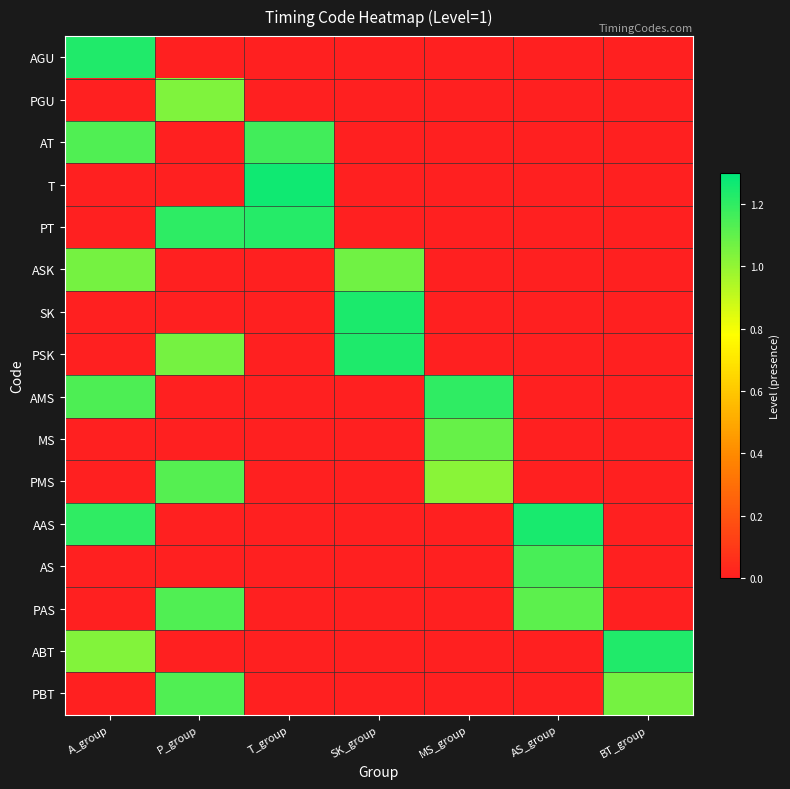

Reading left to right, list all the values displayed in this chart.

AGU: A_group=1.2	P_group=0.0	T_group=0.0	SK_group=0.0	MS_group=0.0	AS_group=0.0	BT_group=0.0
PGU: A_group=0.0	P_group=1.0	T_group=0.0	SK_group=0.0	MS_group=0.0	AS_group=0.0	BT_group=0.0
AT: A_group=1.1	P_group=0.0	T_group=1.2	SK_group=0.0	MS_group=0.0	AS_group=0.0	BT_group=0.0
T: A_group=0.0	P_group=0.0	T_group=1.3	SK_group=0.0	MS_group=0.0	AS_group=0.0	BT_group=0.0
PT: A_group=0.0	P_group=1.2	T_group=1.2	SK_group=0.0	MS_group=0.0	AS_group=0.0	BT_group=0.0
ASK: A_group=1.1	P_group=0.0	T_group=0.0	SK_group=1.1	MS_group=0.0	AS_group=0.0	BT_group=0.0
SK: A_group=0.0	P_group=0.0	T_group=0.0	SK_group=1.2	MS_group=0.0	AS_group=0.0	BT_group=0.0
PSK: A_group=0.0	P_group=1.1	T_group=0.0	SK_group=1.2	MS_group=0.0	AS_group=0.0	BT_group=0.0
AMS: A_group=1.1	P_group=0.0	T_group=0.0	SK_group=0.0	MS_group=1.2	AS_group=0.0	BT_group=0.0
MS: A_group=0.0	P_group=0.0	T_group=0.0	SK_group=0.0	MS_group=1.1	AS_group=0.0	BT_group=0.0
PMS: A_group=0.0	P_group=1.1	T_group=0.0	SK_group=0.0	MS_group=1.0	AS_group=0.0	BT_group=0.0
AAS: A_group=1.2	P_group=0.0	T_group=0.0	SK_group=0.0	MS_group=0.0	AS_group=1.2	BT_group=0.0
AS: A_group=0.0	P_group=0.0	T_group=0.0	SK_group=0.0	MS_group=0.0	AS_group=1.2	BT_group=0.0
PAS: A_group=0.0	P_group=1.1	T_group=0.0	SK_group=0.0	MS_group=0.0	AS_group=1.1	BT_group=0.0
ABT: A_group=1.0	P_group=0.0	T_group=0.0	SK_group=0.0	MS_group=0.0	AS_group=0.0	BT_group=1.2
PBT: A_group=0.0	P_group=1.1	T_group=0.0	SK_group=0.0	MS_group=0.0	AS_group=0.0	BT_group=1.1